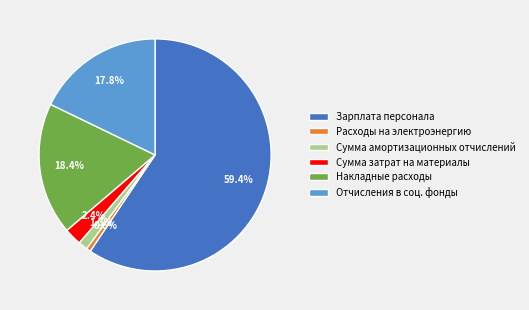

The Зарплата персонала slice represents 72% of the pie. True or false?

False